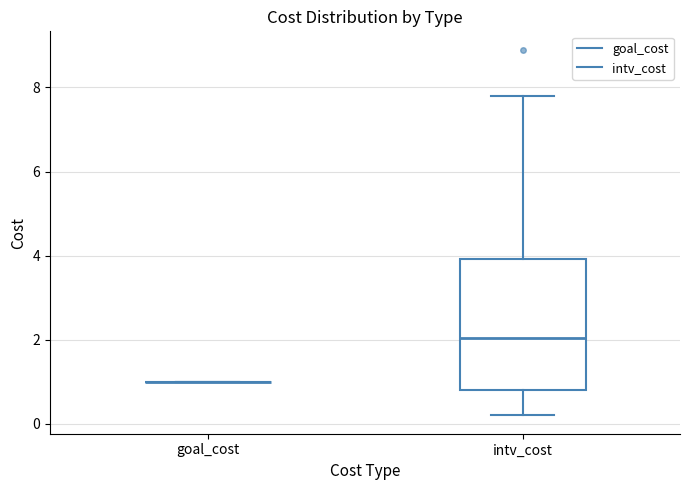

Reading left to right, read every box against the y-axis: the position of its median line, the range the box covers, and the ends of its whiskers. The values are not printed on the chart, so give them approximately, as read against the axis.

goal_cost: box collapsed to a line at 1.0, whiskers 1.0 to 1.0
intv_cost: median 2.0, box 0.8 to 4.0, whiskers 0.2 to 7.8